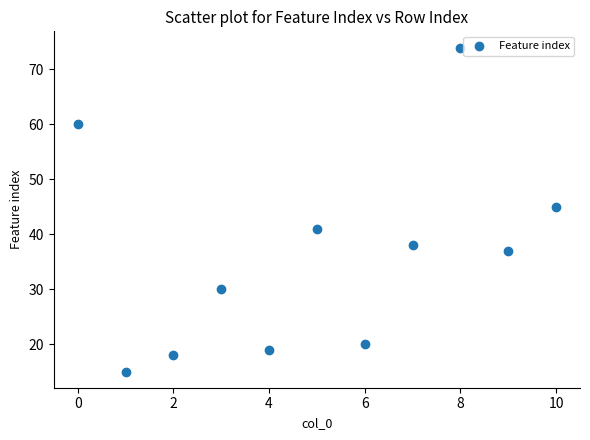

What is the range of Y values (max minus min)?

59